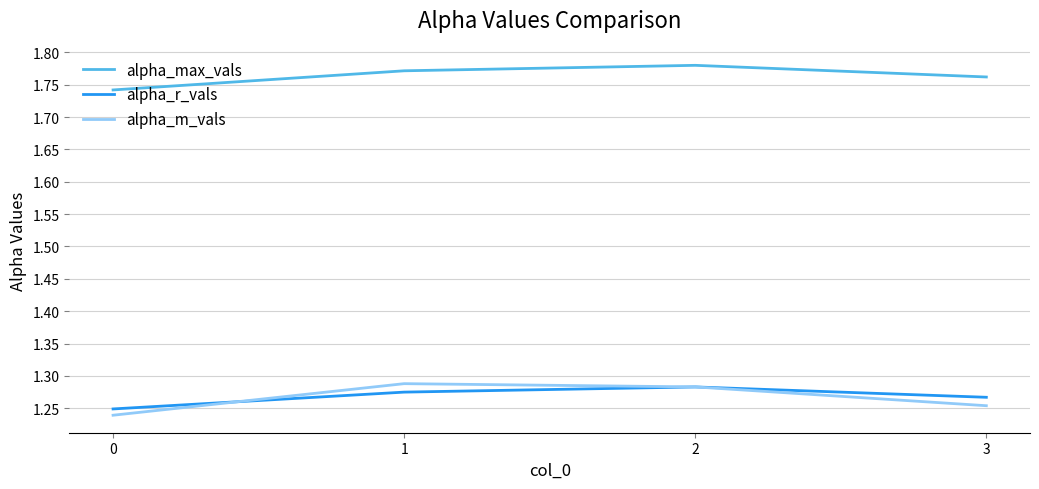

Is the value of alpha_r_vals at 0 greater than the value of alpha_m_vals at 1?

No